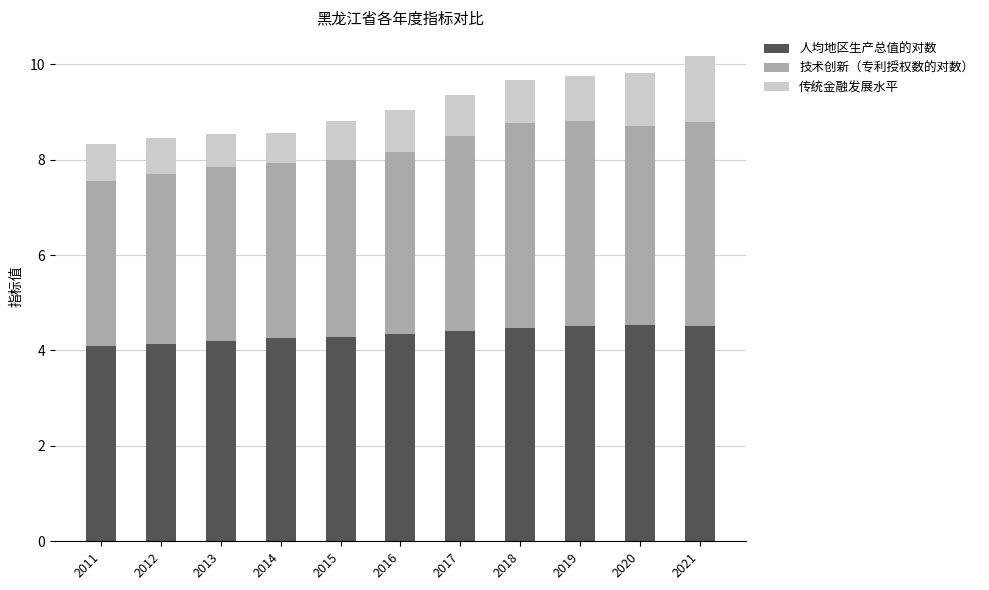

What is the highest value of the 人均地区生产总值的对数 series?

4.5